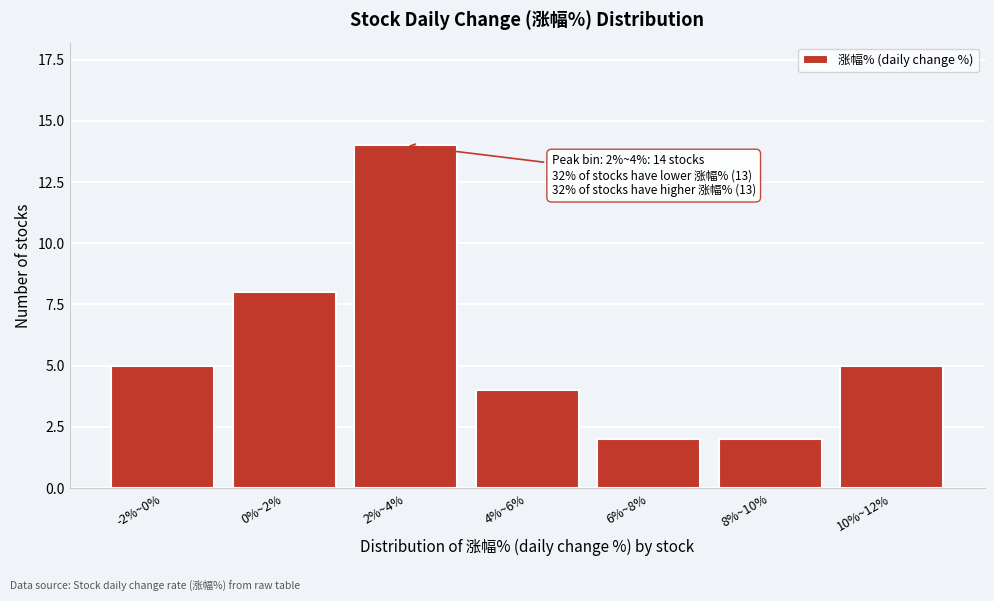

Reading left to right, extract all data points from this chart.

-2%~0%=5	0%~2%=8	2%~4%=14	4%~6%=4	6%~8%=2	8%~10%=2	10%~12%=5